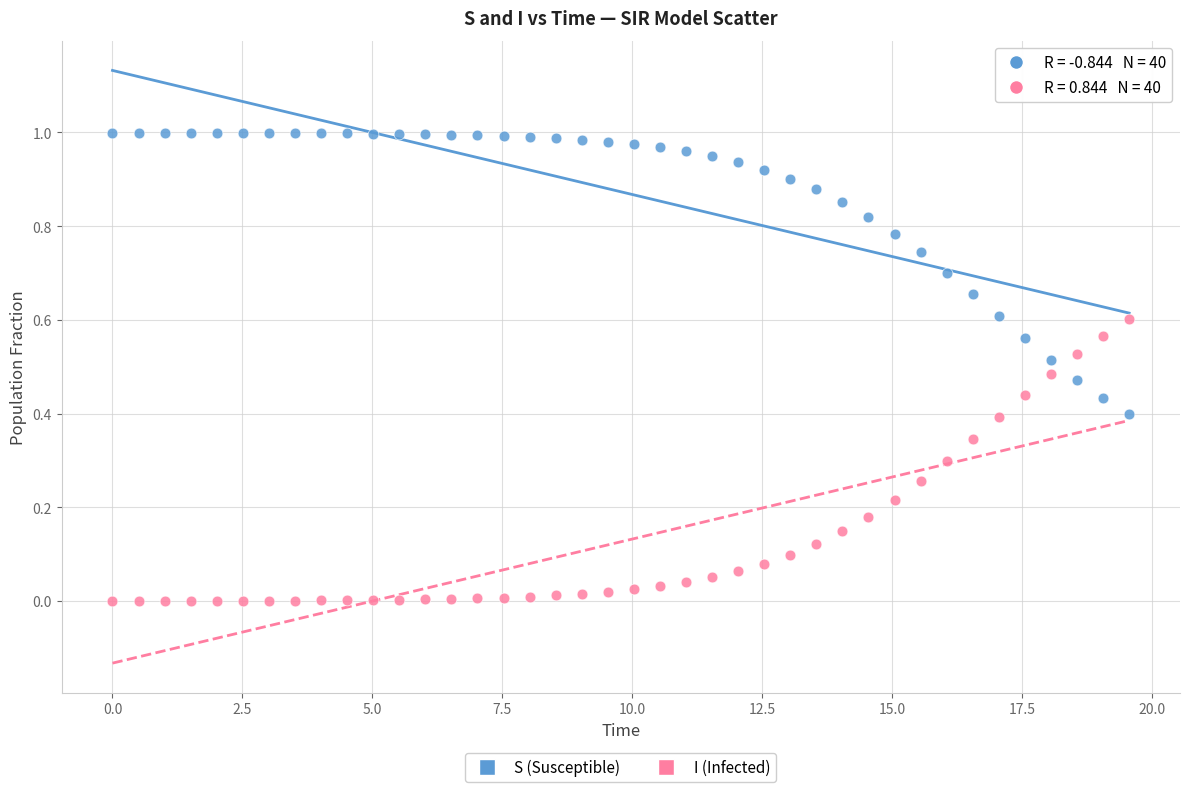

Across all data points, what is the range of X values (max minus min)?

19.6